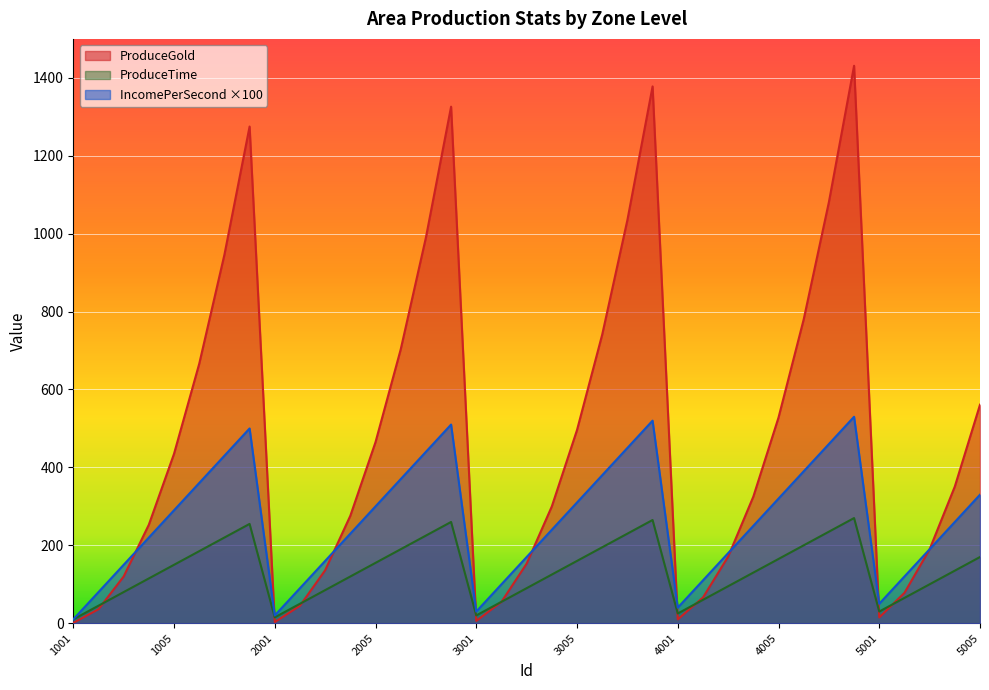

Between which two adjacent categories do ProduceGold and IncomePerSecond first intersect?

1002 and 1003